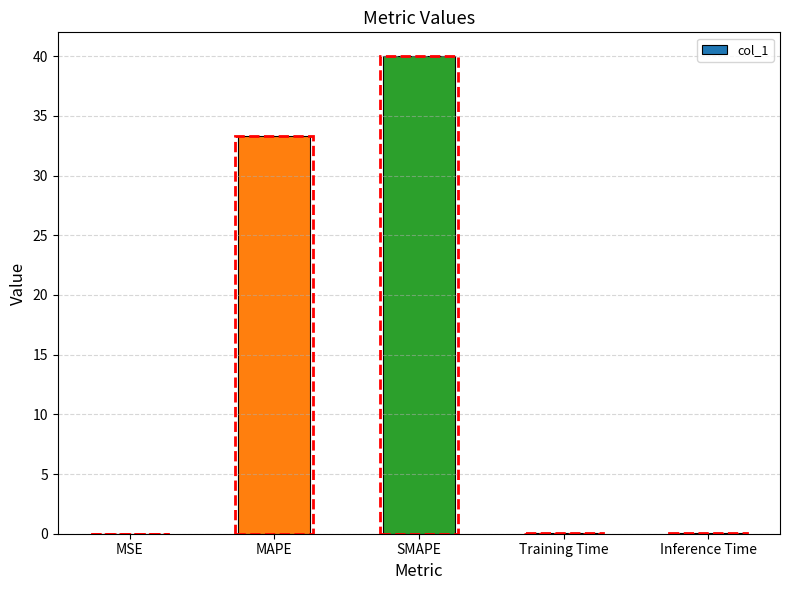

At which category does the chart reach its peak across all series?

SMAPE